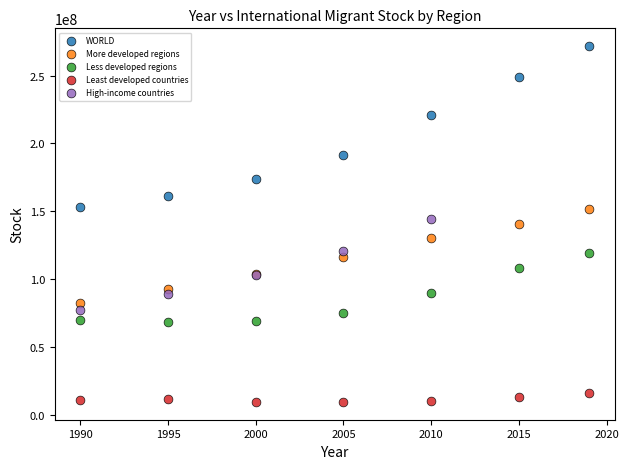

Which series has the largest Y range (max minus min)?

WORLD